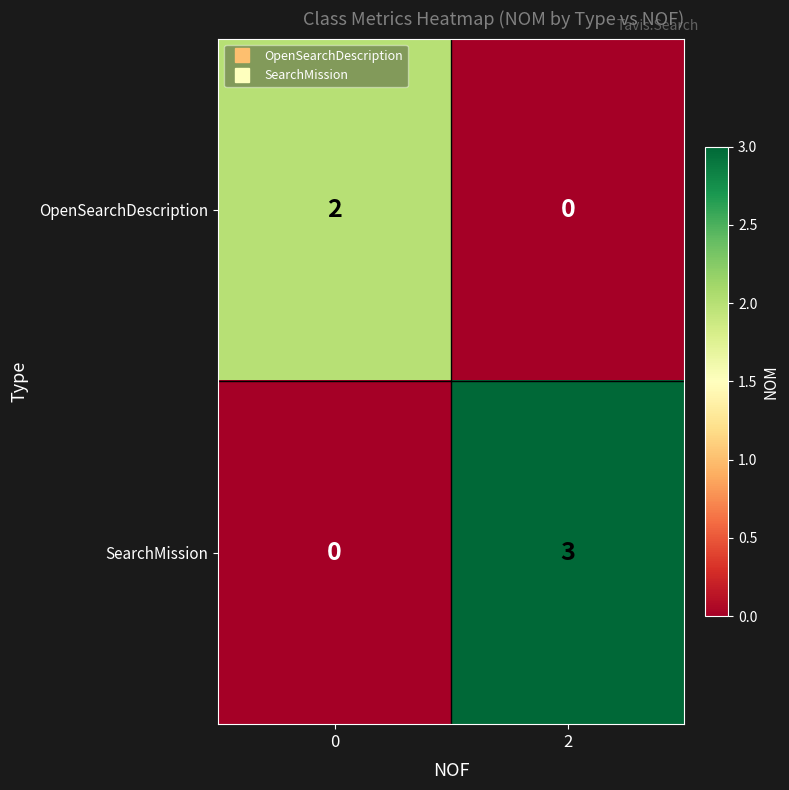

Rank the series by their maximum value, from lowest to highest.

OpenSearchDescription, SearchMission